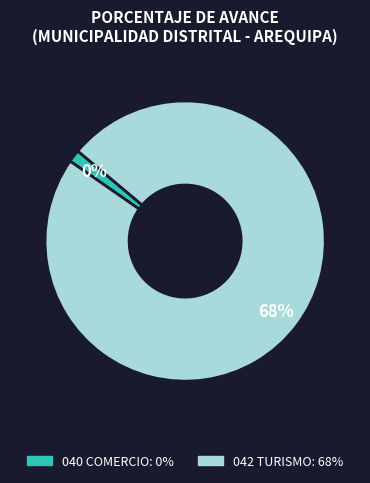

Is the sum of 040 COMERCIO and 042 TURISMO greater than half?

Yes